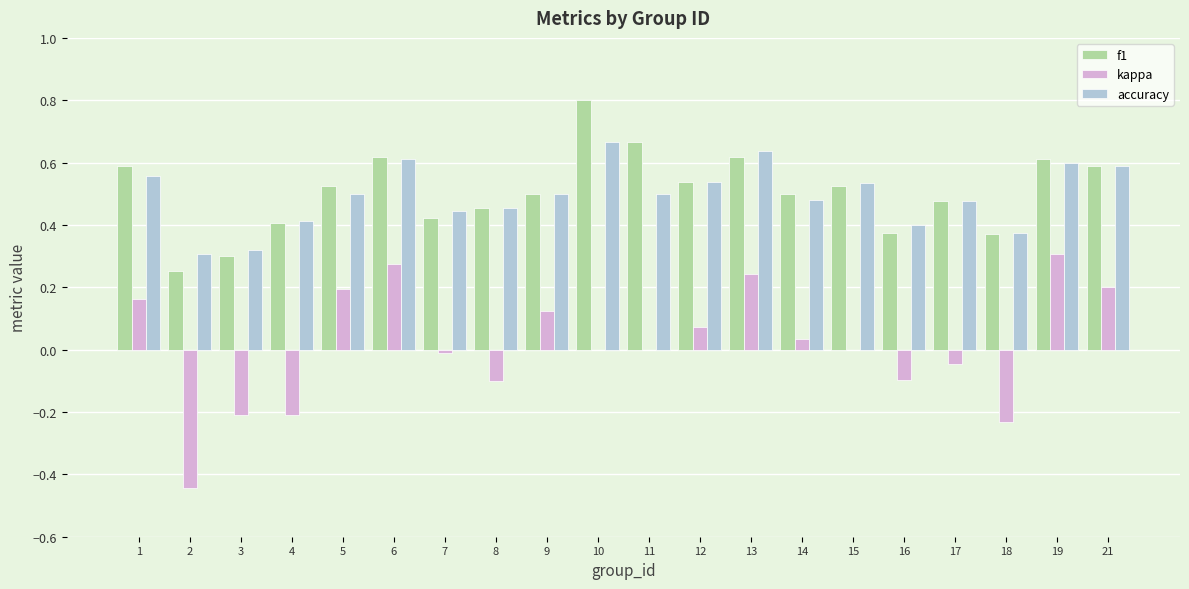

Is the value of kappa at 14 greater than the value of f1 at 4?

No